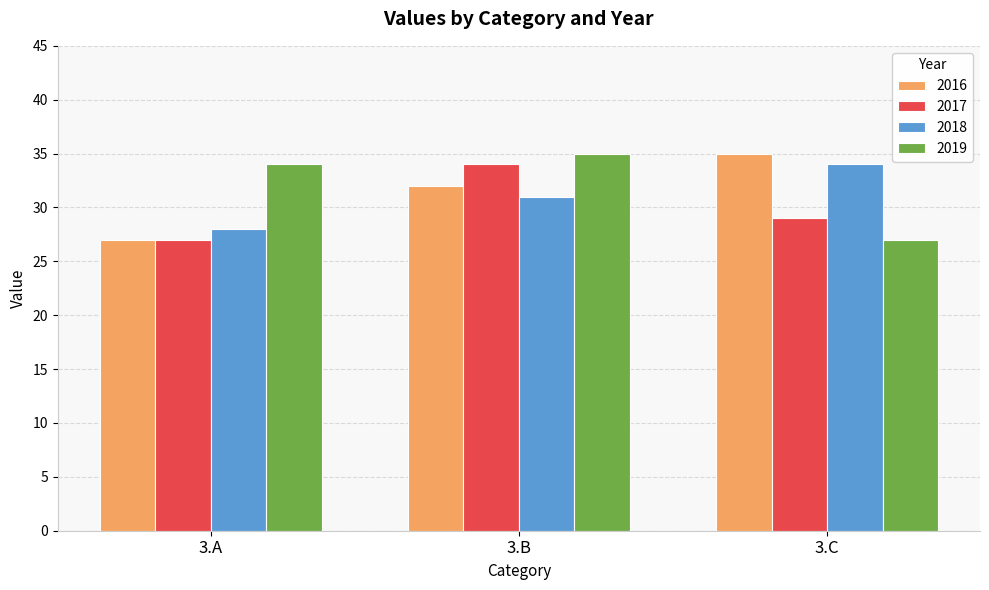

At which label is 2017 closest to 30?

3.C